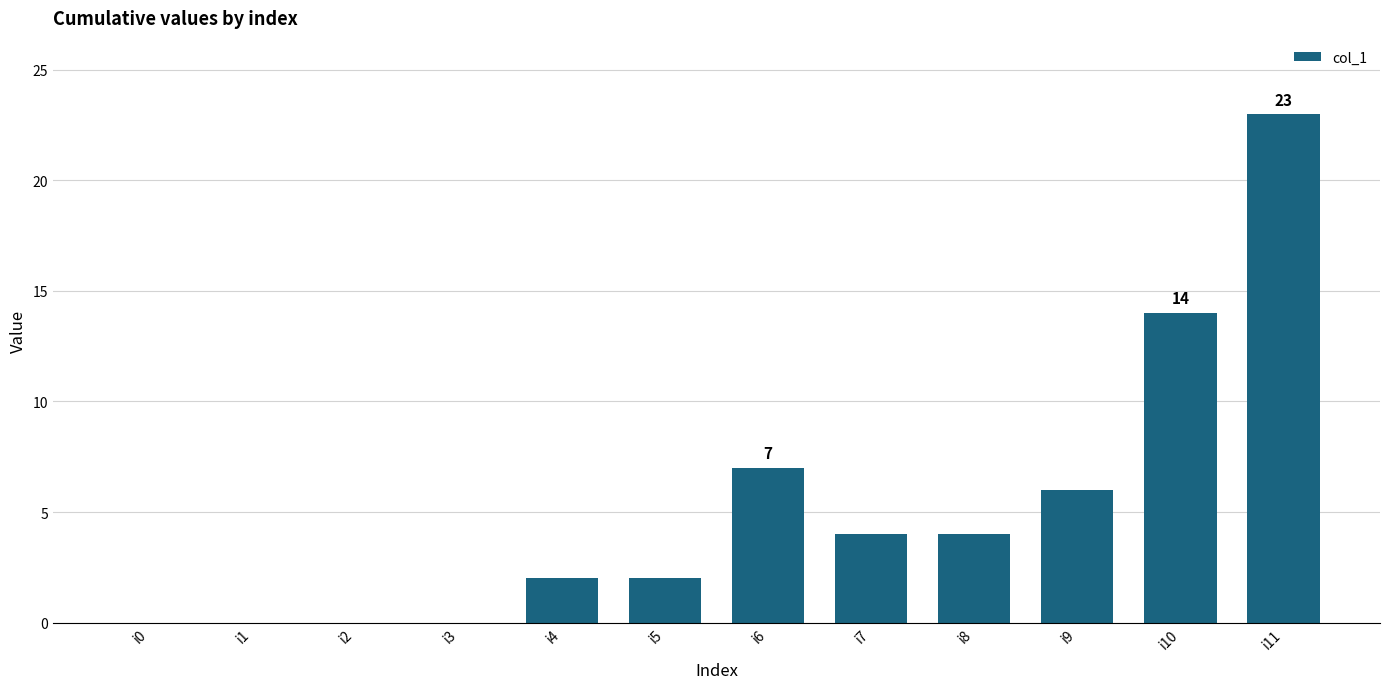

Reading left to right, list all the values displayed in this chart.

0	0	0	0	2	2	7	4	4	6	14	23